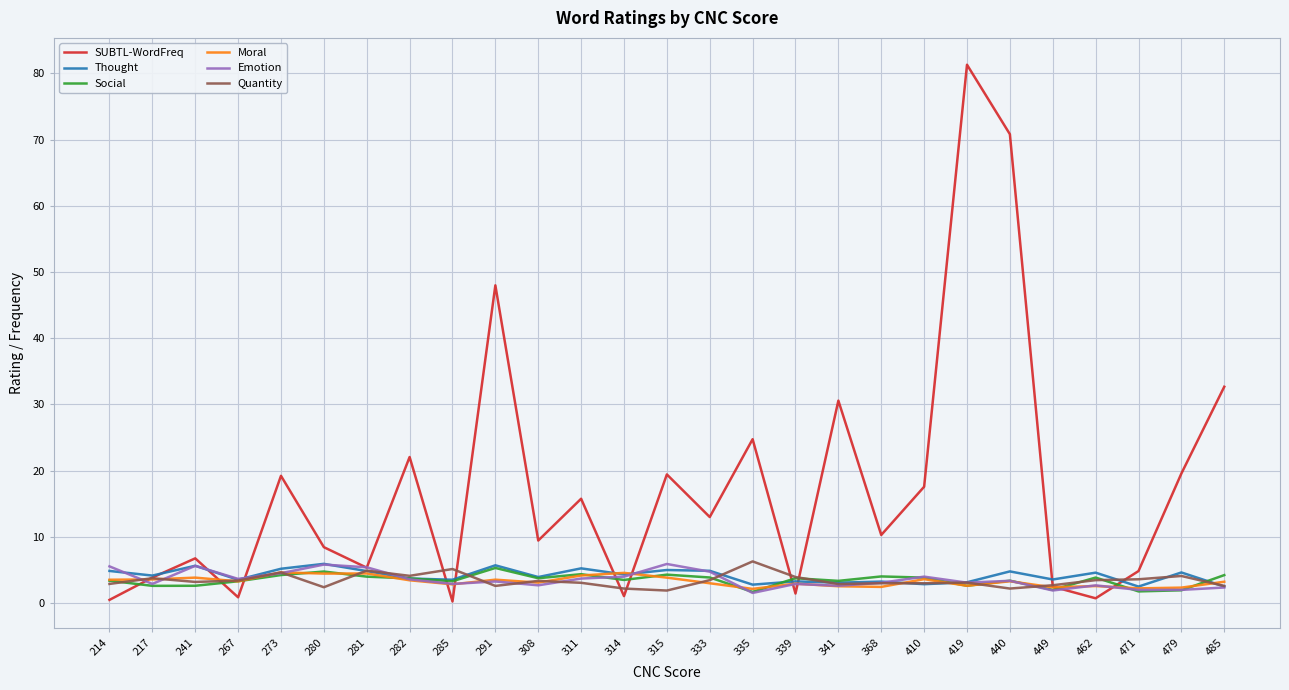

At how many categories does at least one series exceed 69?

2